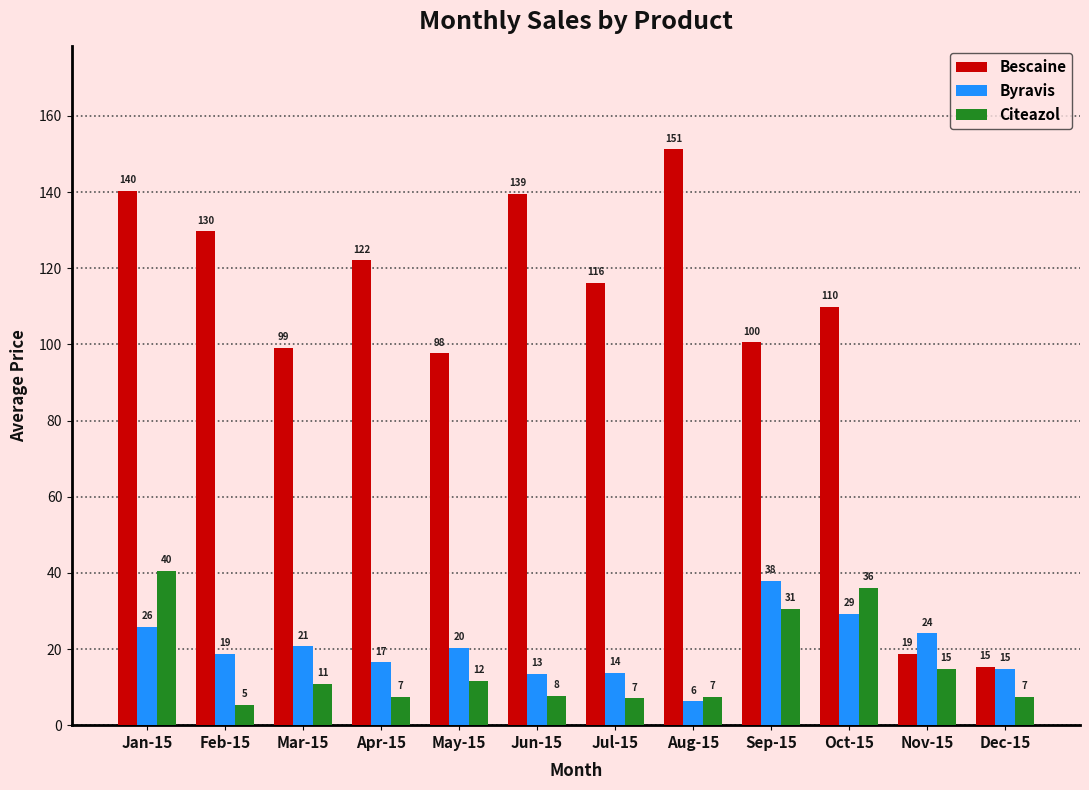

How many bars are there in total?

36